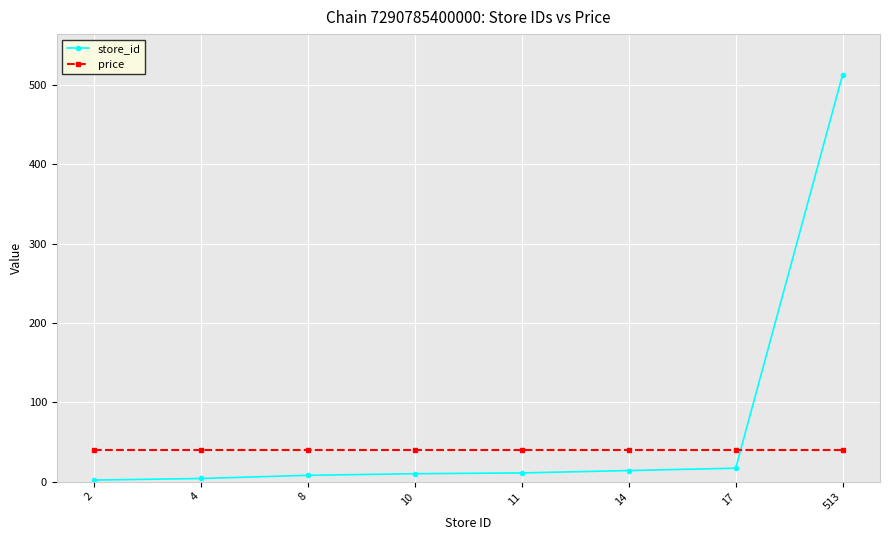

What is the total value across all series at 14?

53.9